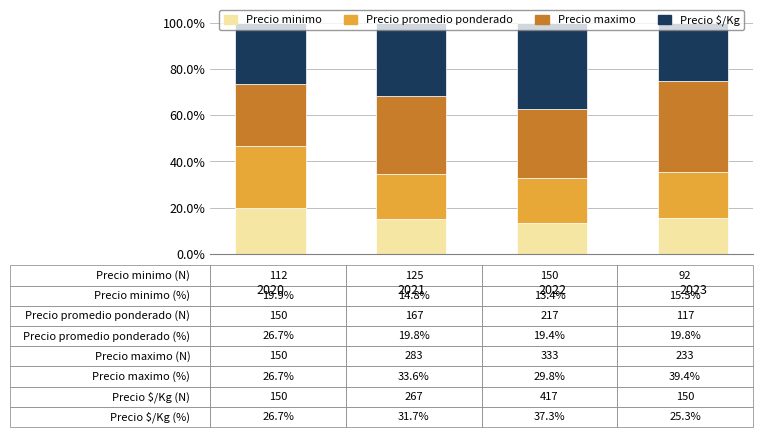

What is the minimum value for Precio minimo?

13.4